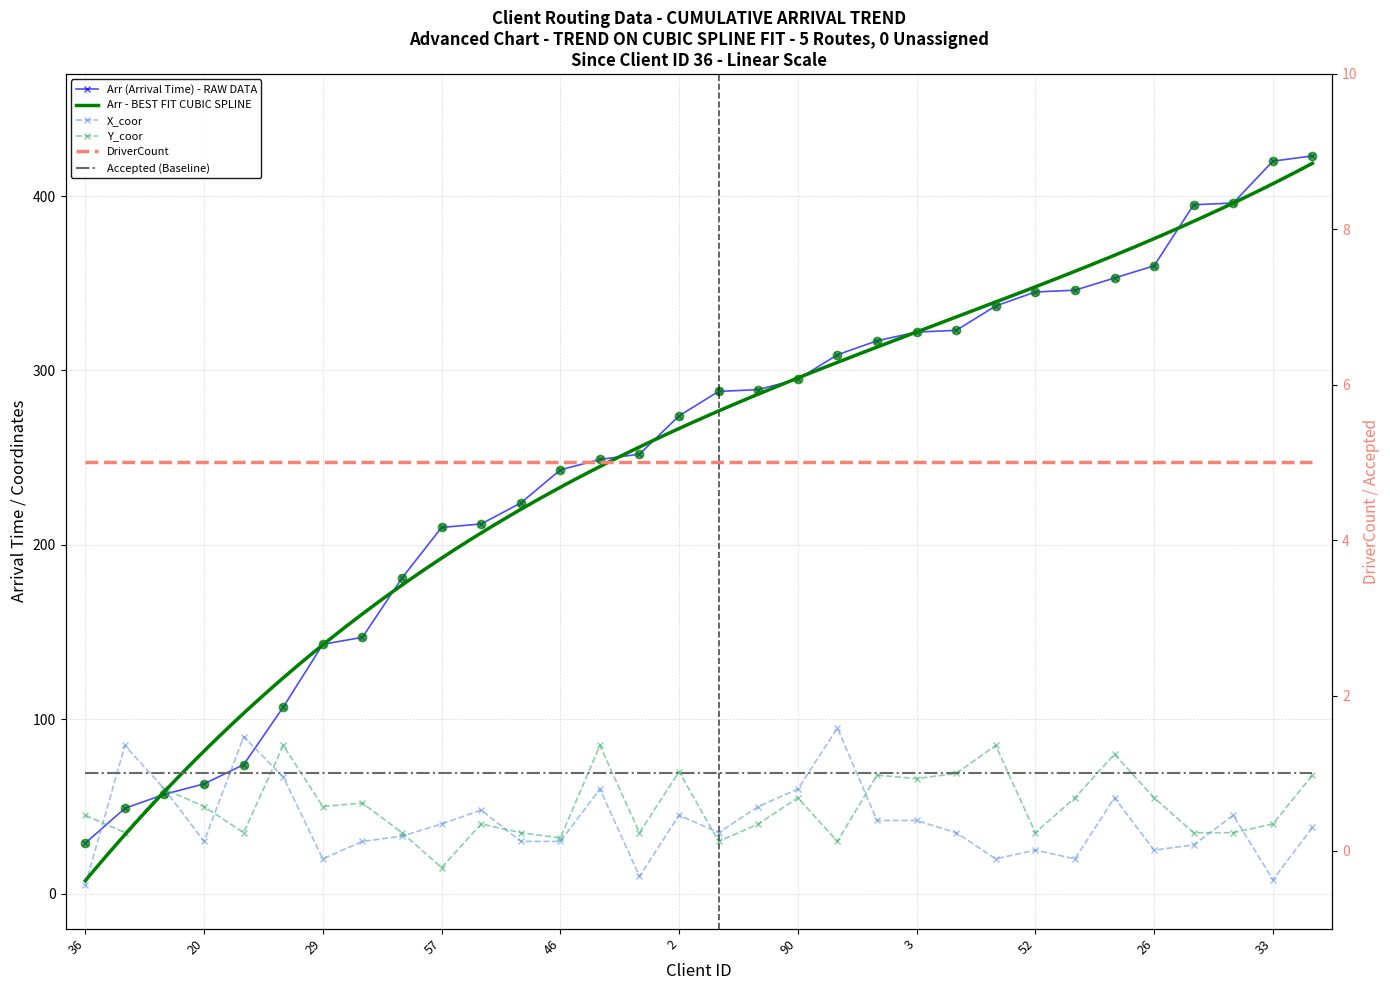

Which series ends up on top after the final intersection of X_coor and Y_coor?

Y_coor